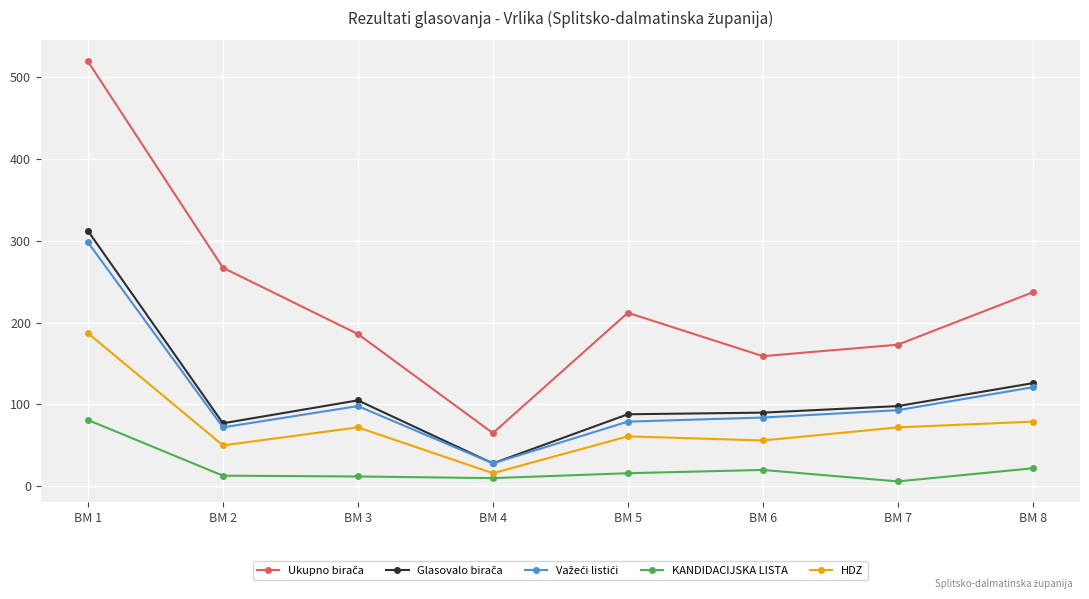

At which category is the sum across all series the highest?

BM 1